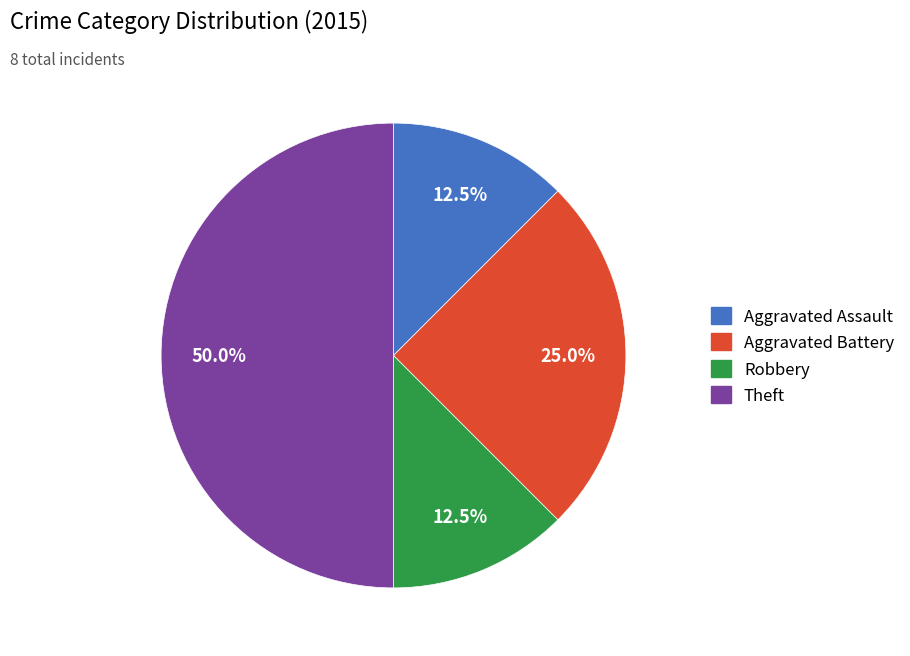

Count the number of slices in the pie.

4